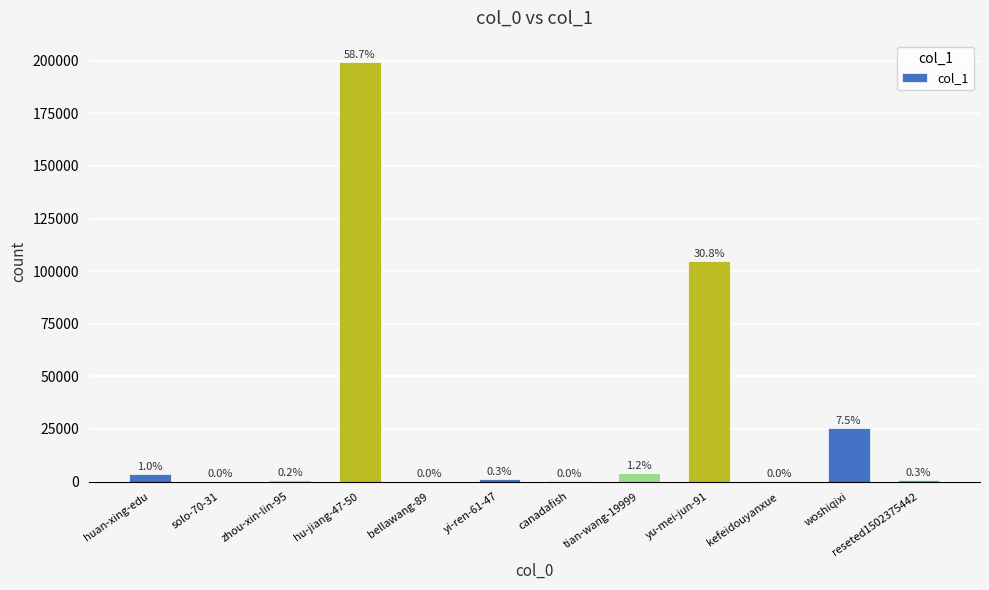

Are the bars horizontal?

No